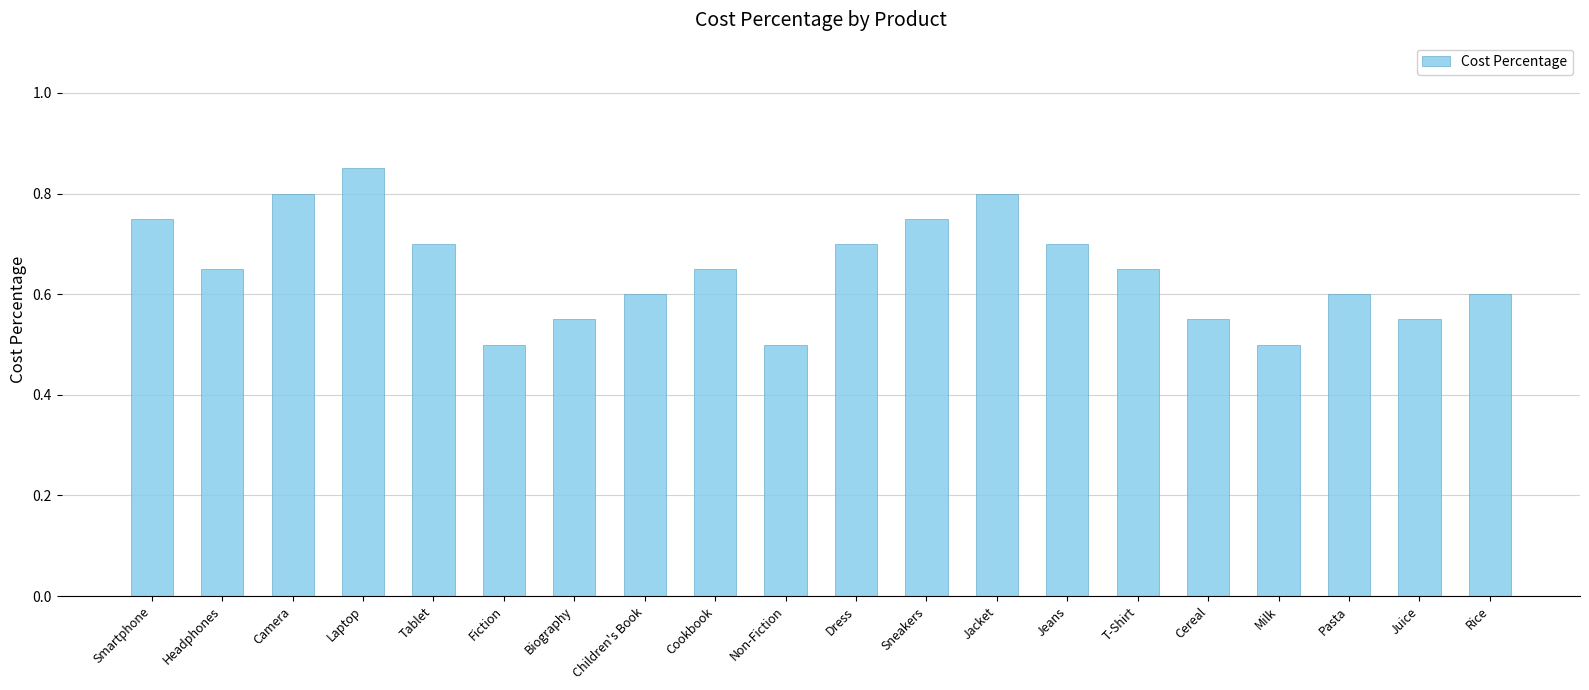

The value at Non-Fiction is 0.7. True or false?

False